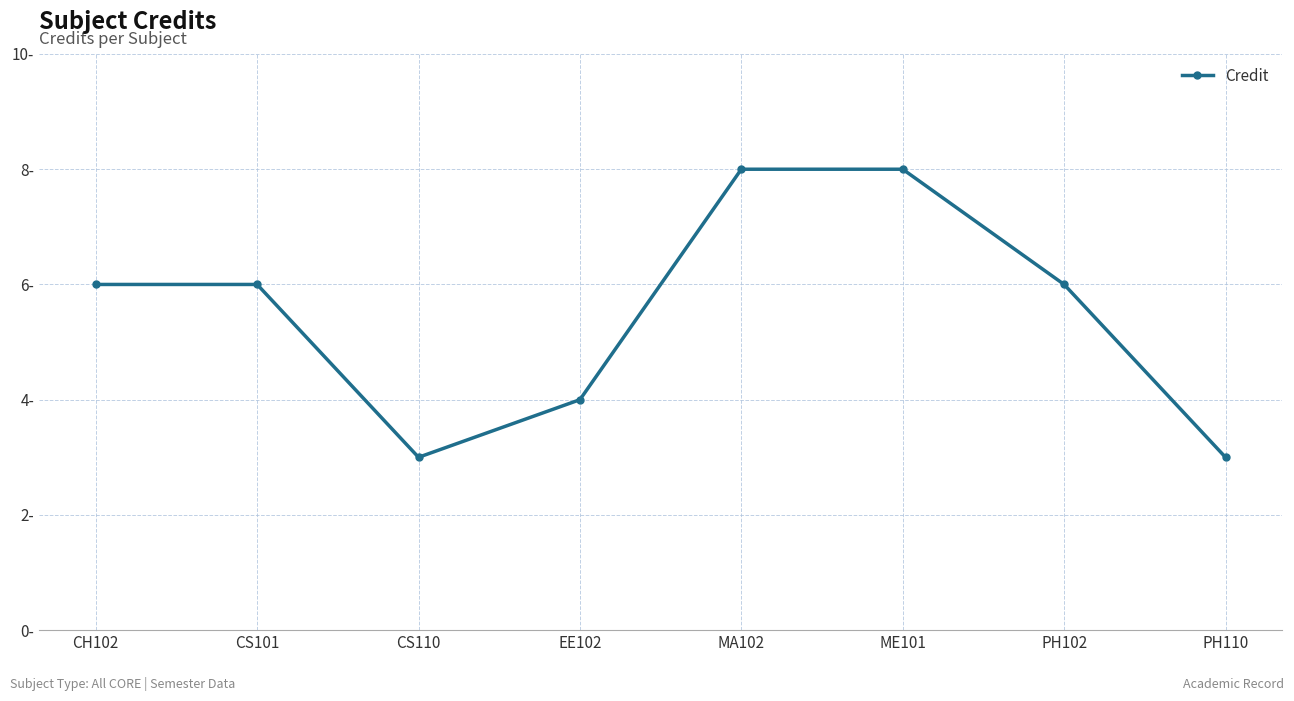

At which label is the value closest to 5?

CH102